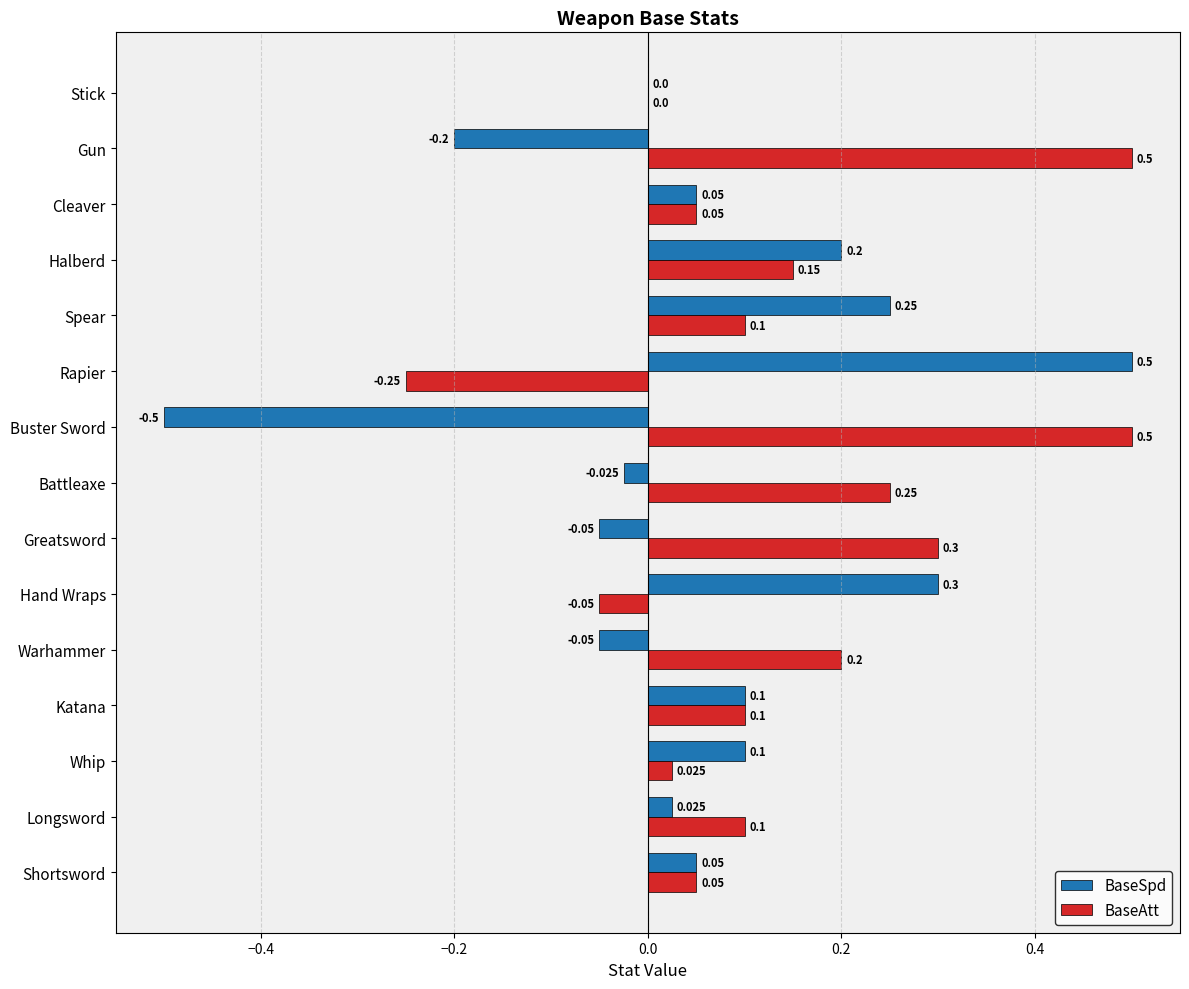

Which series has the largest total across all categories?

BaseAtt